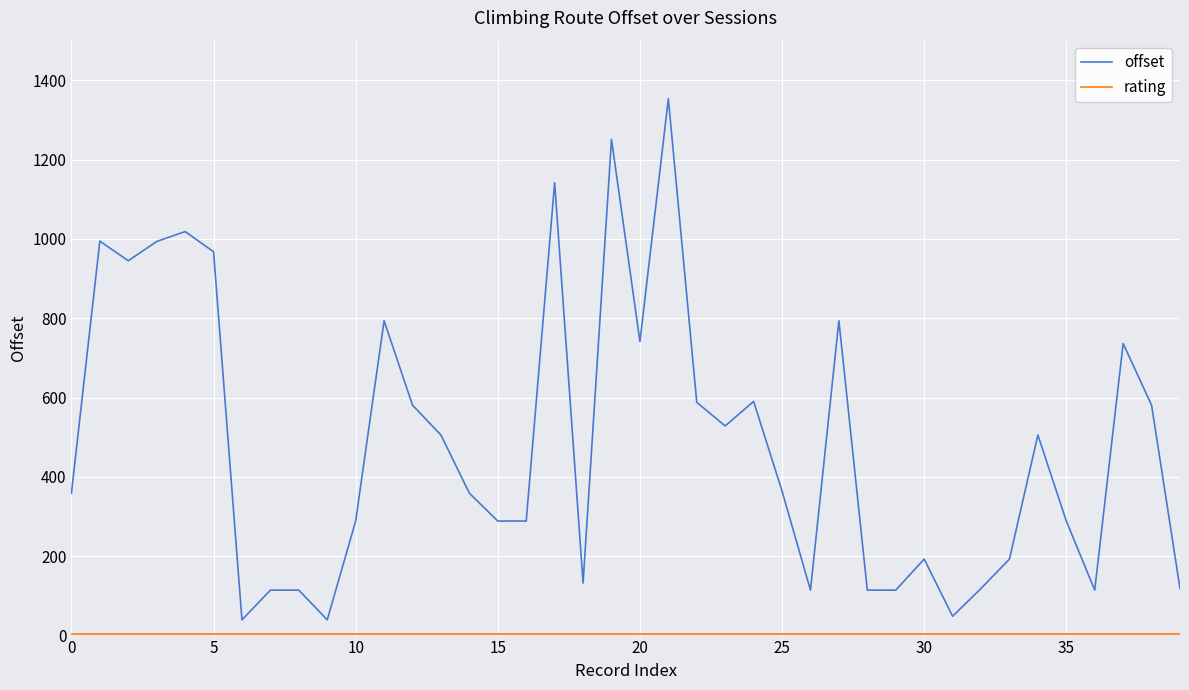

What is the difference between the maximum and minimum values in the offset series?

1313.9